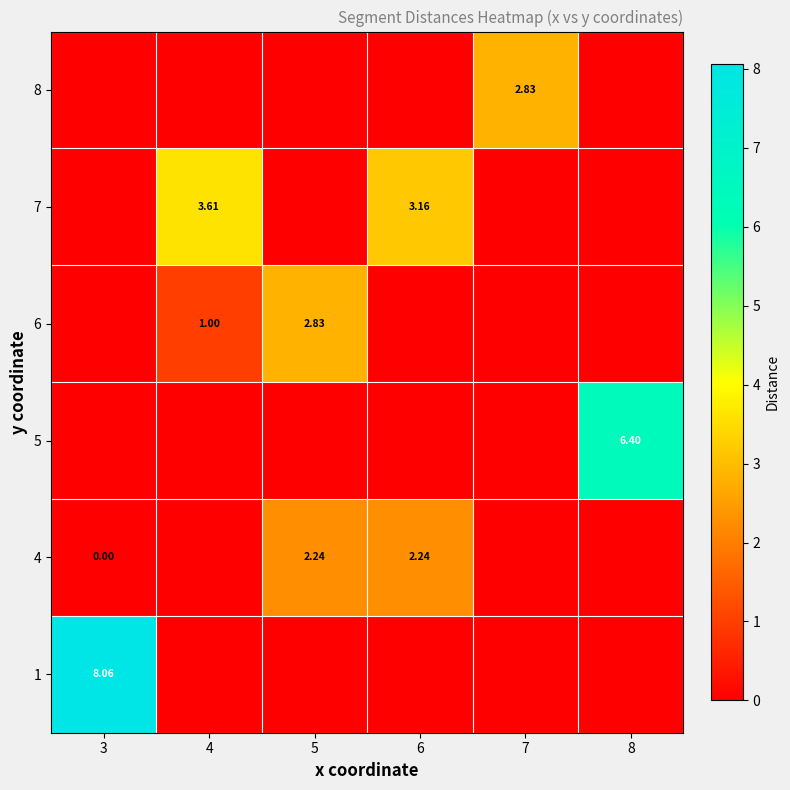

Rank the series by their maximum value, from lowest to highest.

row_1, row_3, row_5, row_4, row_2, row_0